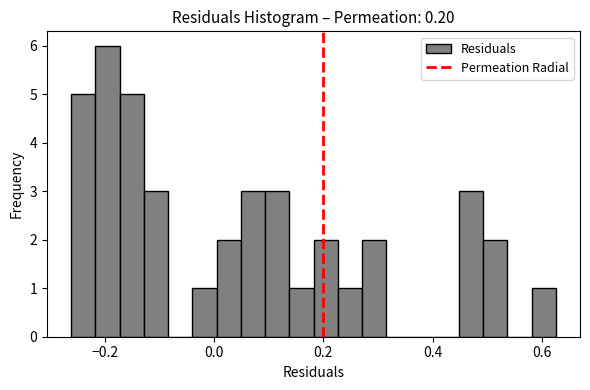

Around what value on the x-axis is the tallest bar? Give the approximate position of its centre, as read against the axis.

-0.20